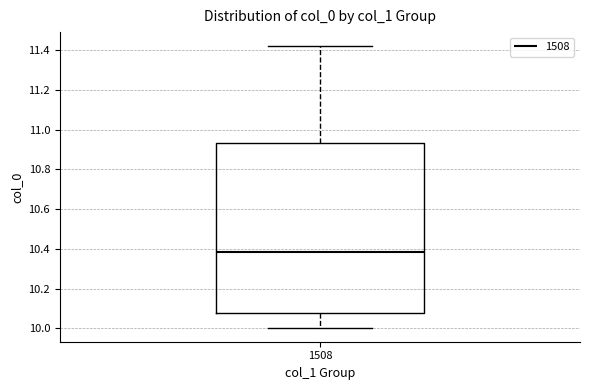

Read this box plot against the y-axis: the position of the median line, the range covered by the box, and the ends of both whiskers. The values are not printed on the chart, so give them approximately, as read against the axis.

median 10.38, box 10.08 to 10.94, whiskers 10.00 to 11.42